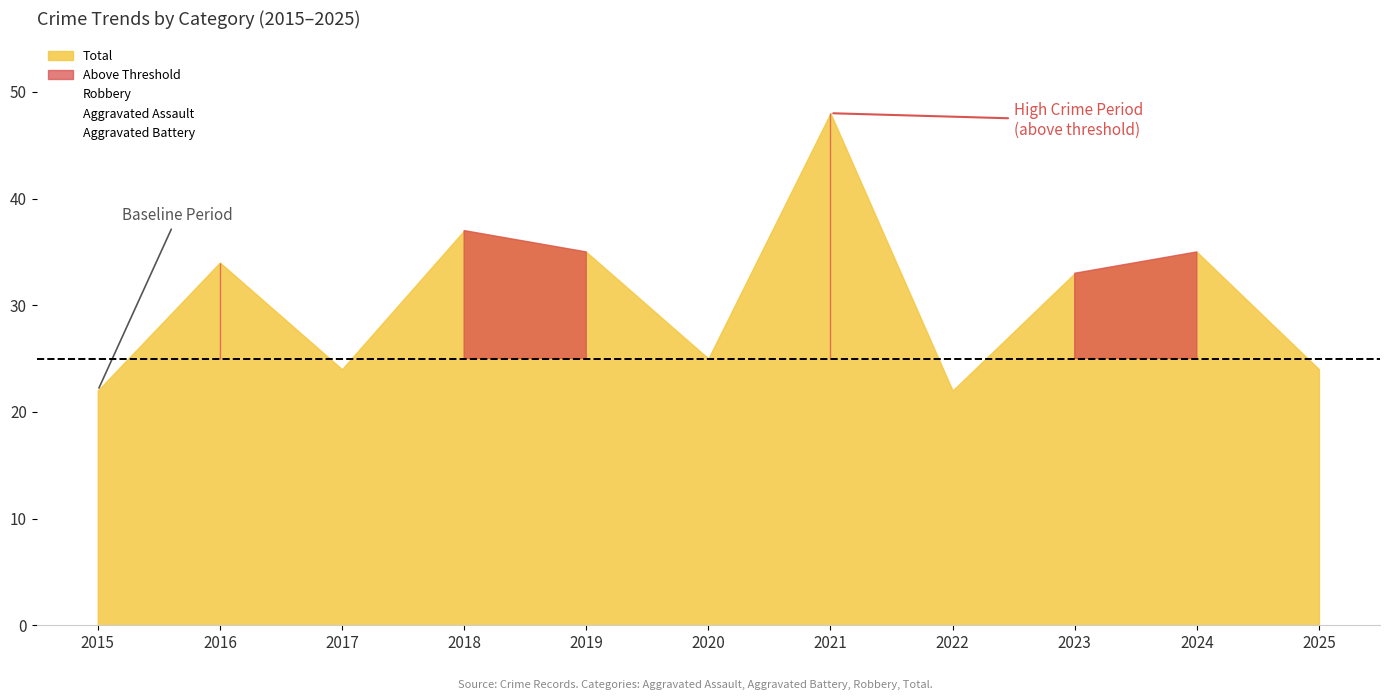

How many interior local valleys does the Robbery series have?

3